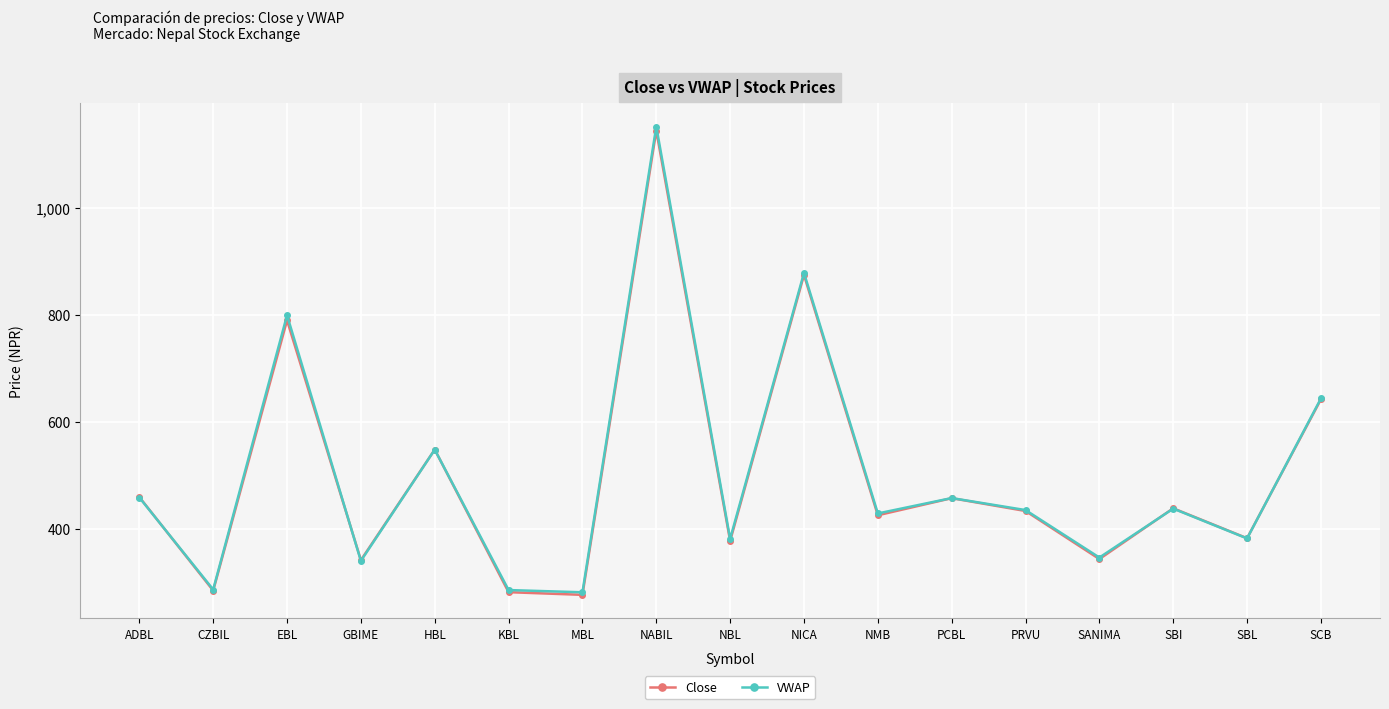

How many data points does each series have?

17